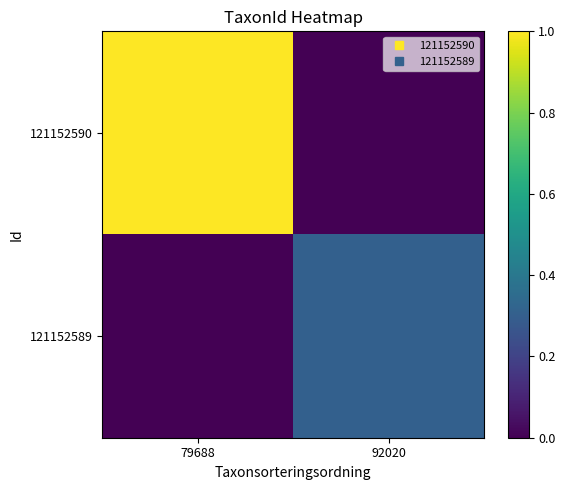

Reading left to right, transcribe all the data shown in this chart.

121152590: 79688=1.0	92020=0.0
121152589: 79688=0.0	92020=0.3